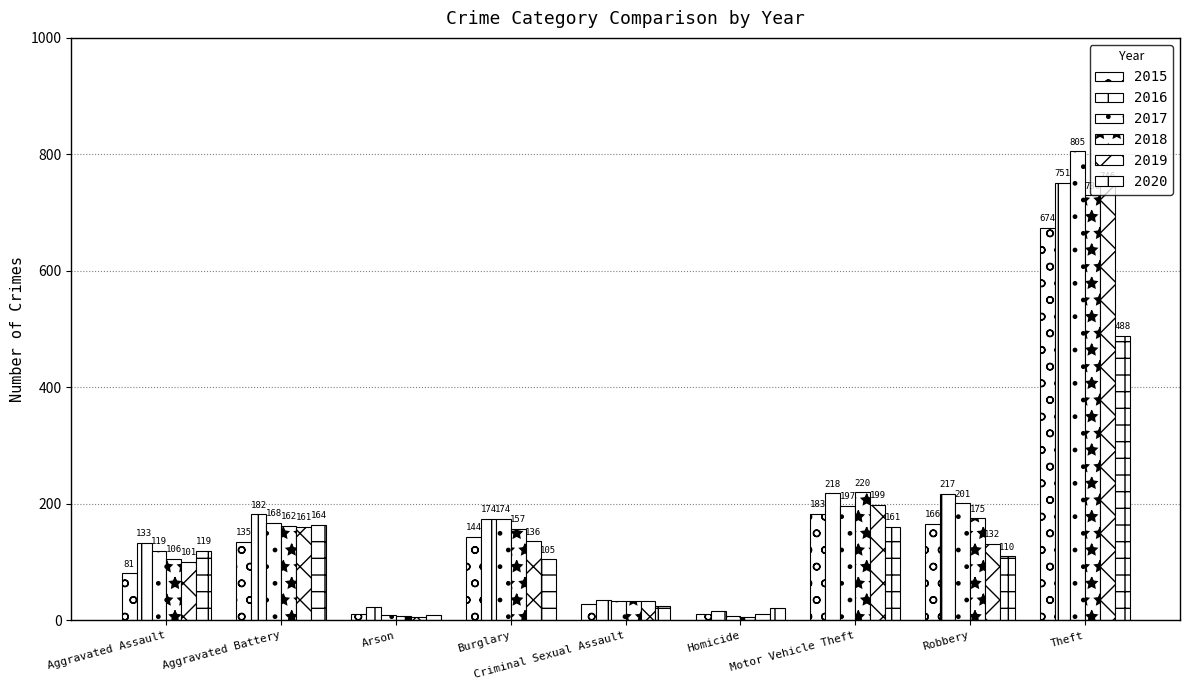

How many distinct data groups are displayed?

6